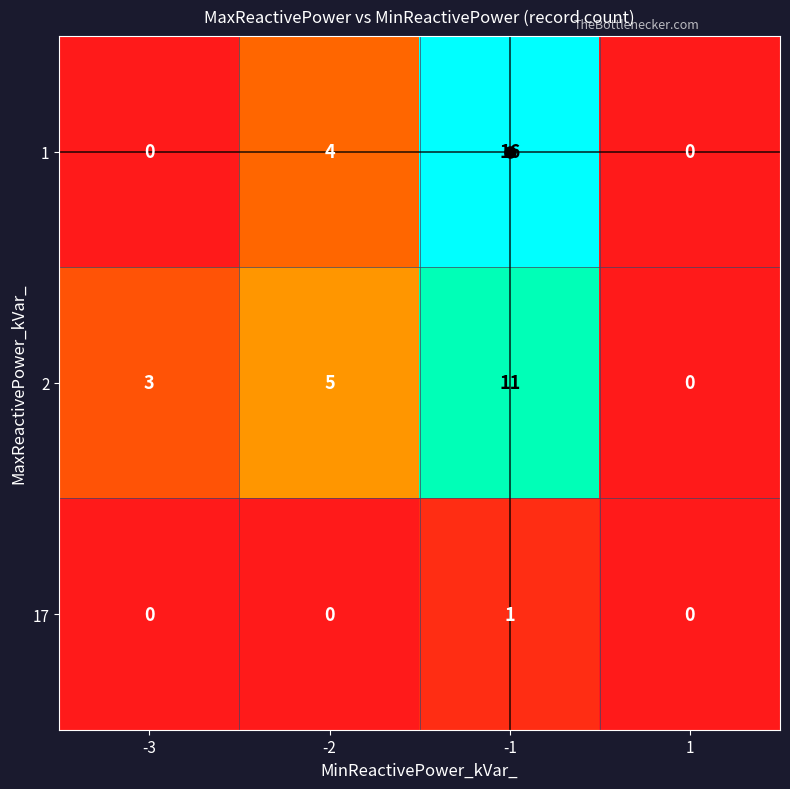

What is the maximum value shown in the chart?

16